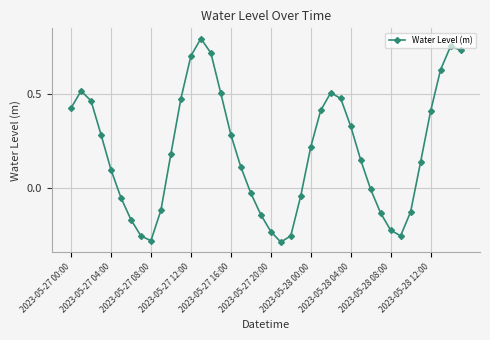

How many data points are less than 0?

16